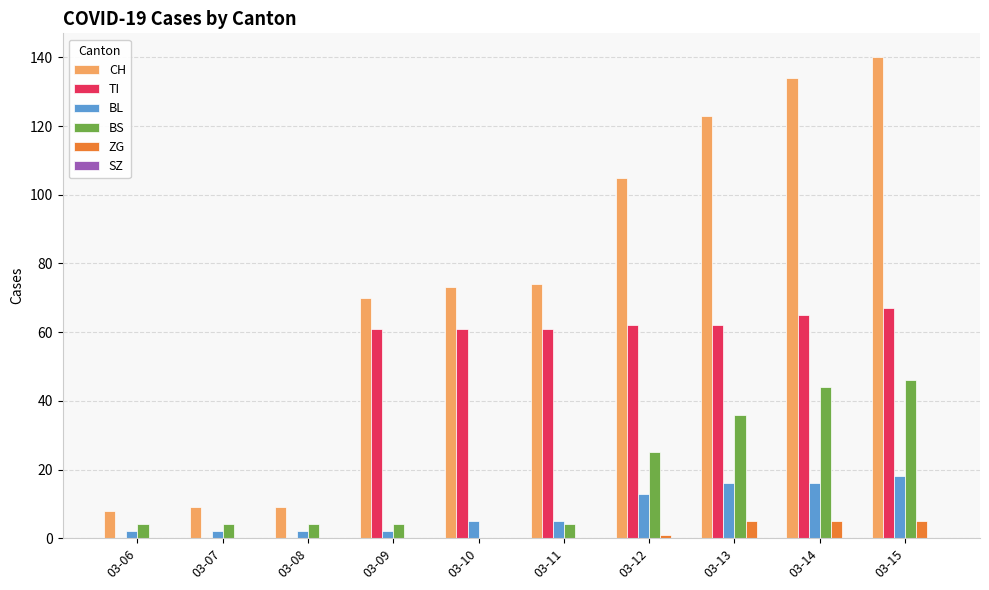

At which category is the sum across all series the highest?

03-15